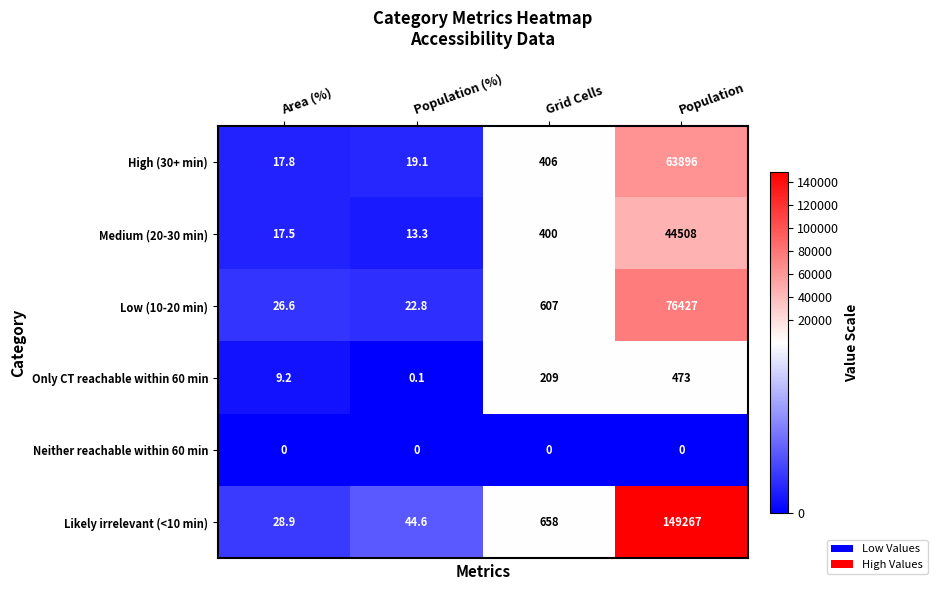

What is the difference between the Only CT reachable within 60 min values at Population and Population (%)?

472.9